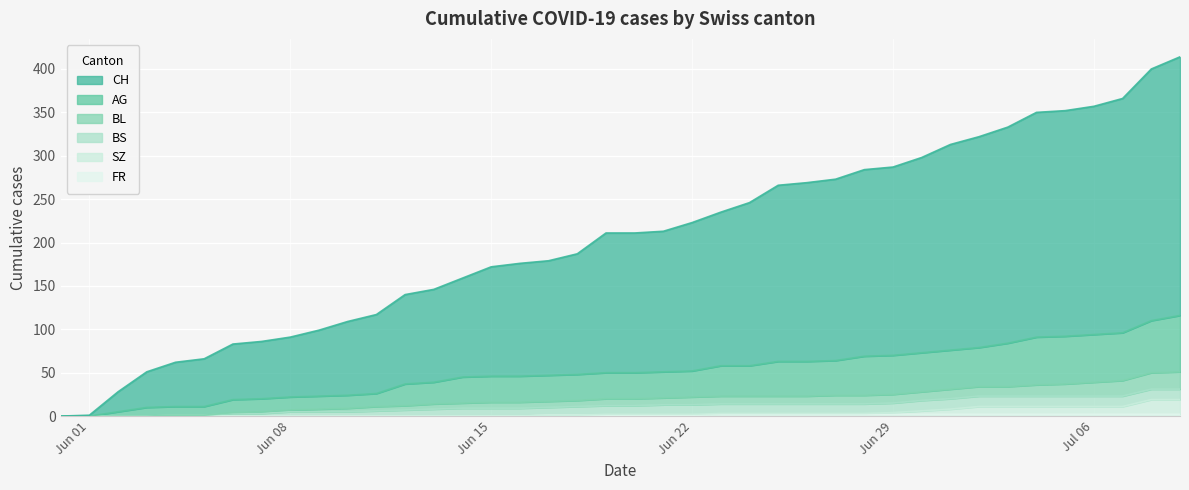

What is the difference between the maximum and minimum values in the FR series?

2